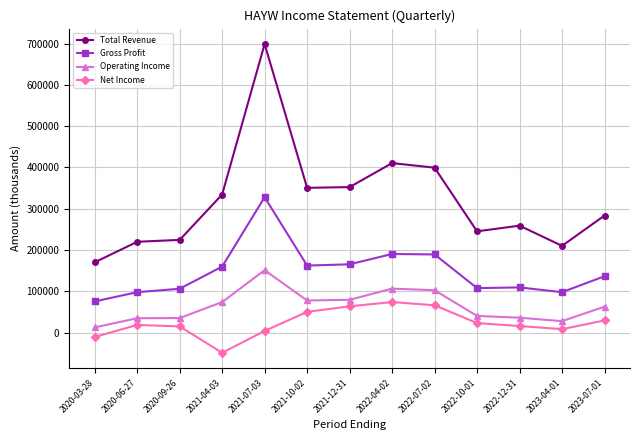

The value of Total Revenue at 2021-07-03 is 401588. True or false?

False